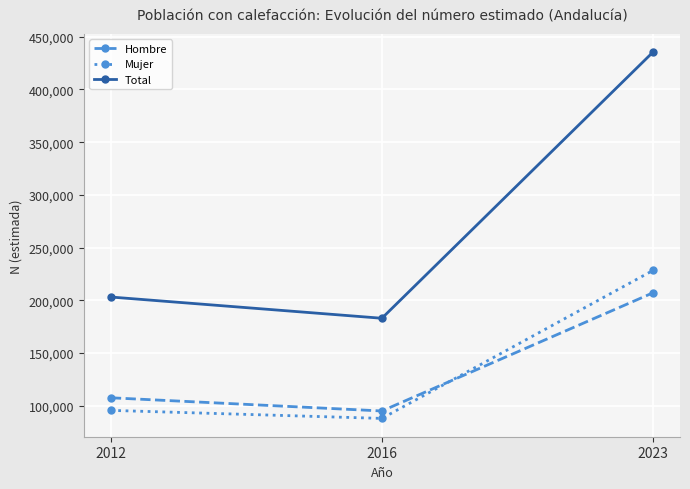

How many lines are shown in the chart?

3